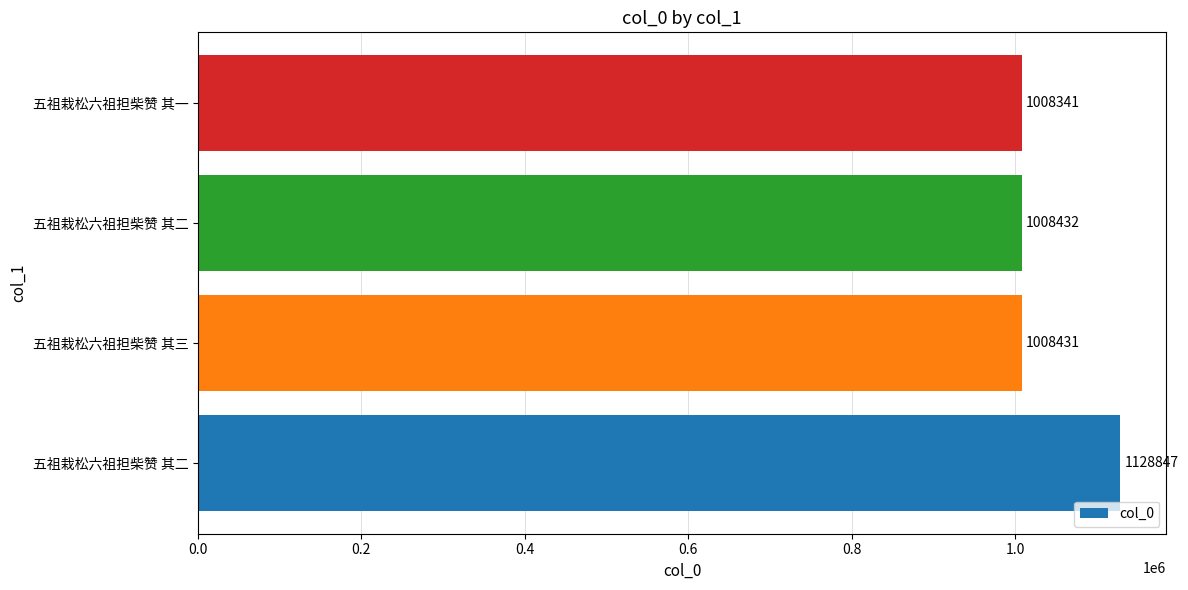

Are the bars horizontal?

Yes